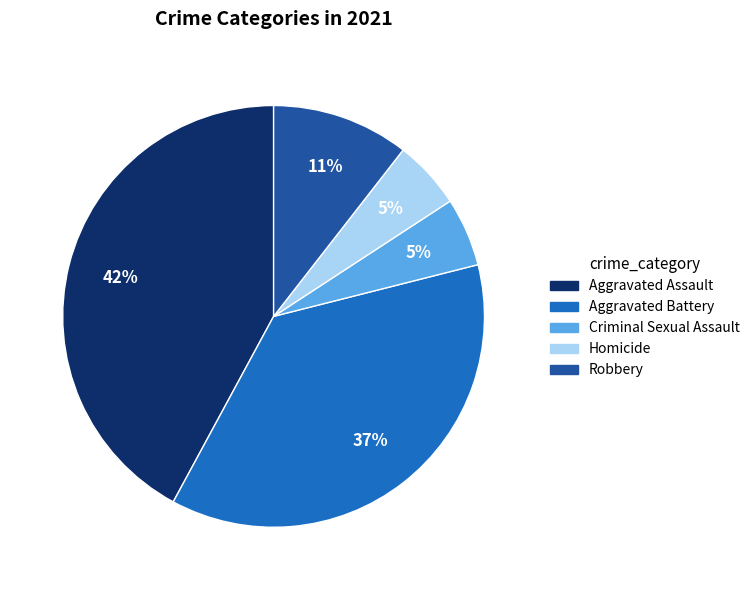

Is the sum of Robbery and Criminal Sexual Assault greater than half?

No